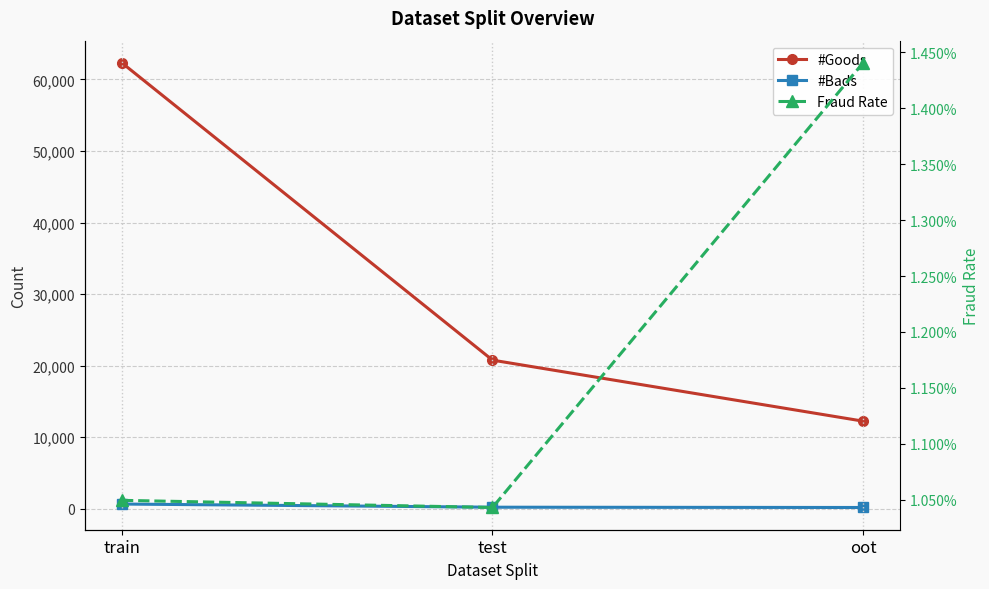

At which label is #Bads closest to 420?

test